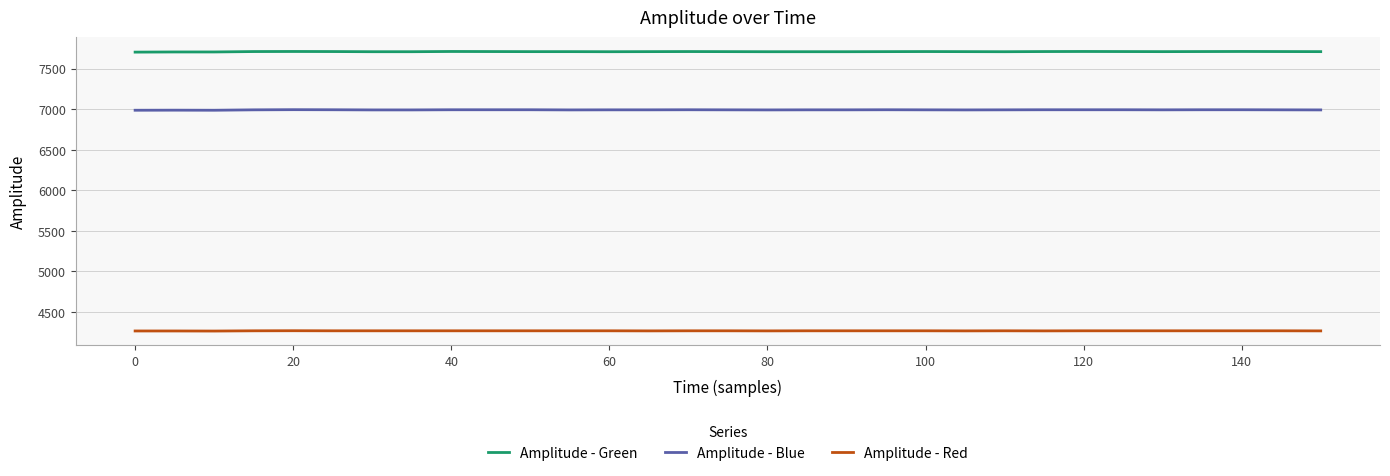

Does the chart have visible grid lines?

Yes